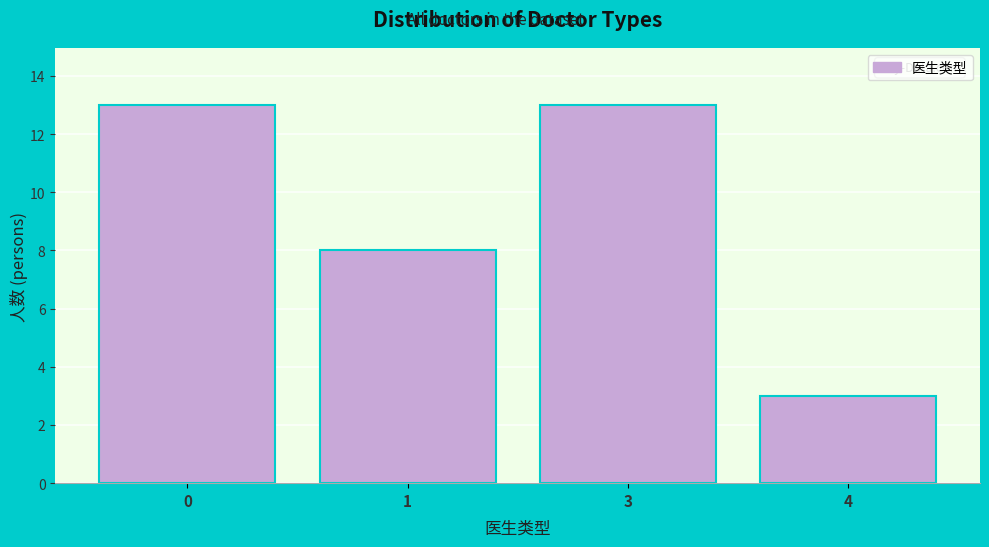

Reading left to right, what are all the values shown in this chart?

13	8	13	3